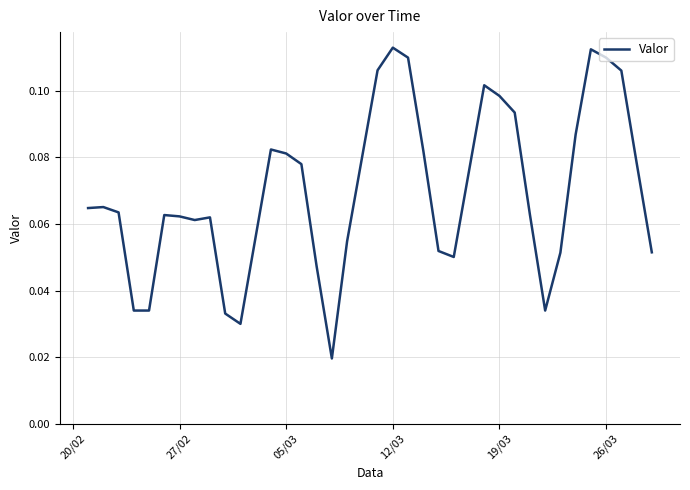

How many interior local peaks (higher than both neighbors) does the data have?

7